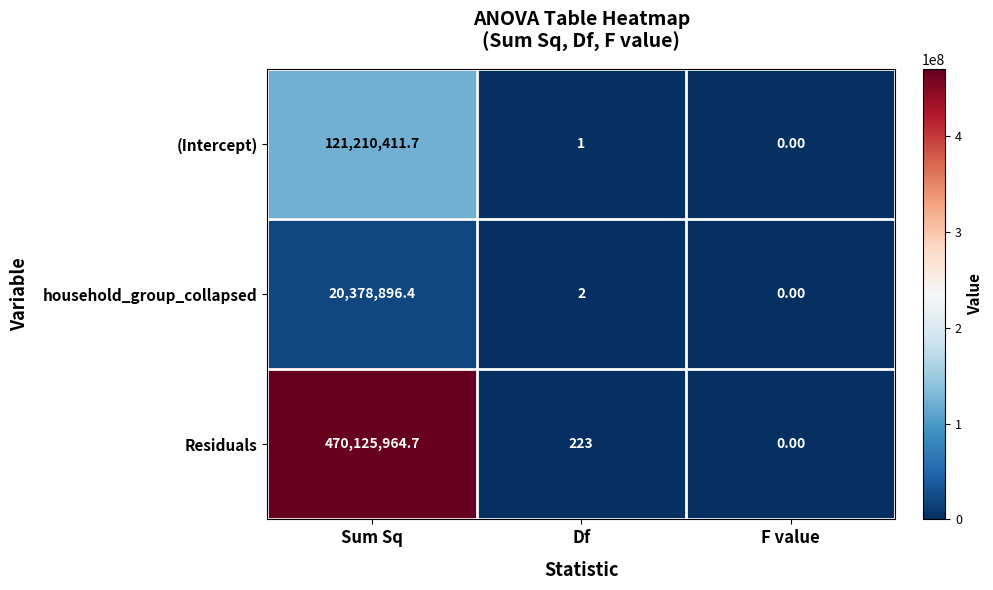

Which label corresponds to the smallest value in the chart?

F value